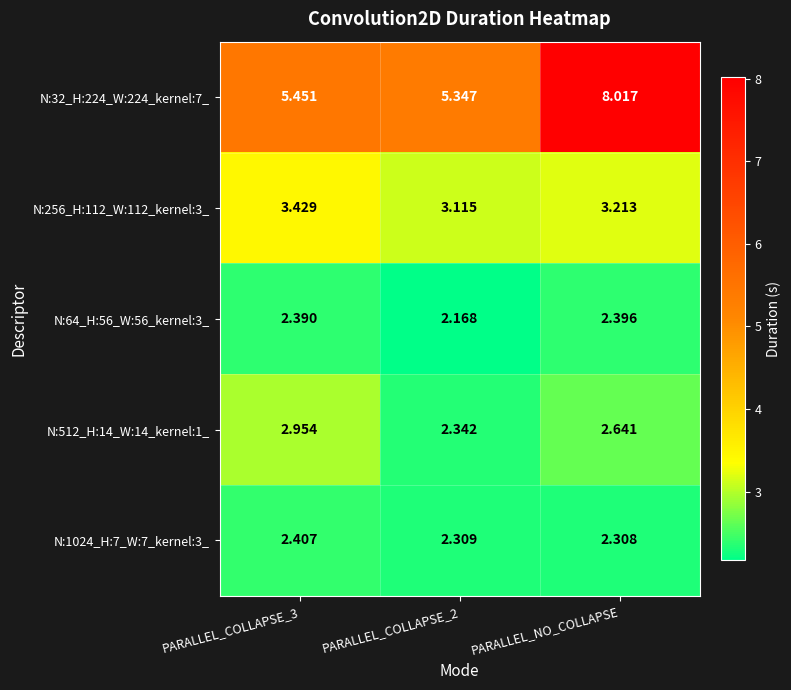

Which series has the largest total across all categories?

N:32_H:224_W:224_kernel:7_